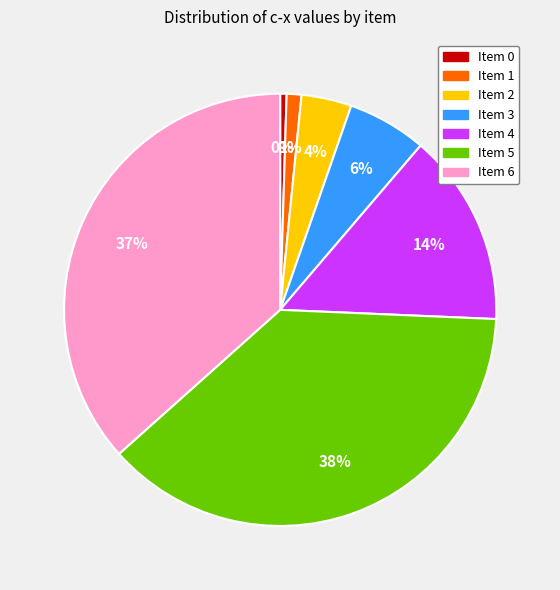

Which has a higher value, Item 6 or Item 3?

Item 6